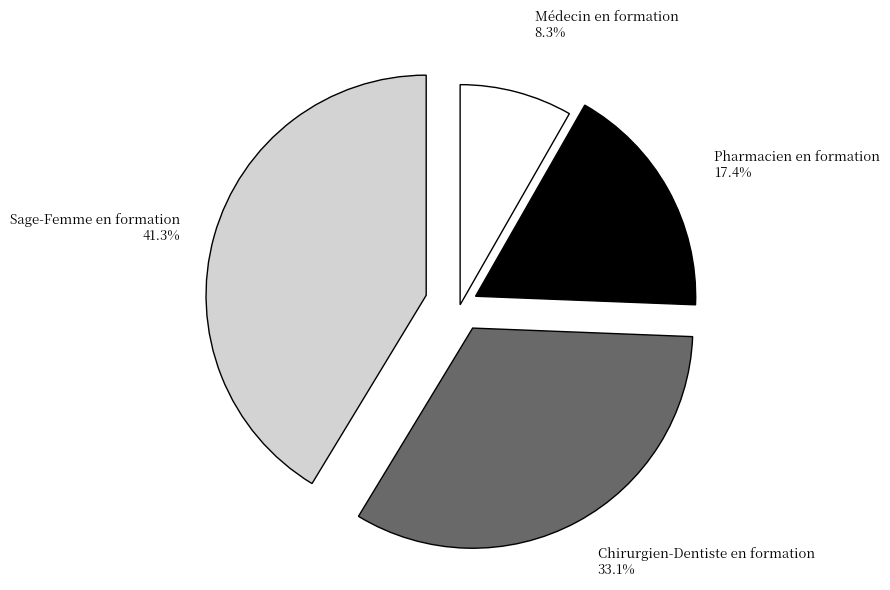

Between Pharmacien en formation and Chirurgien-Dentiste en formation, which is larger?

Chirurgien-Dentiste en formation